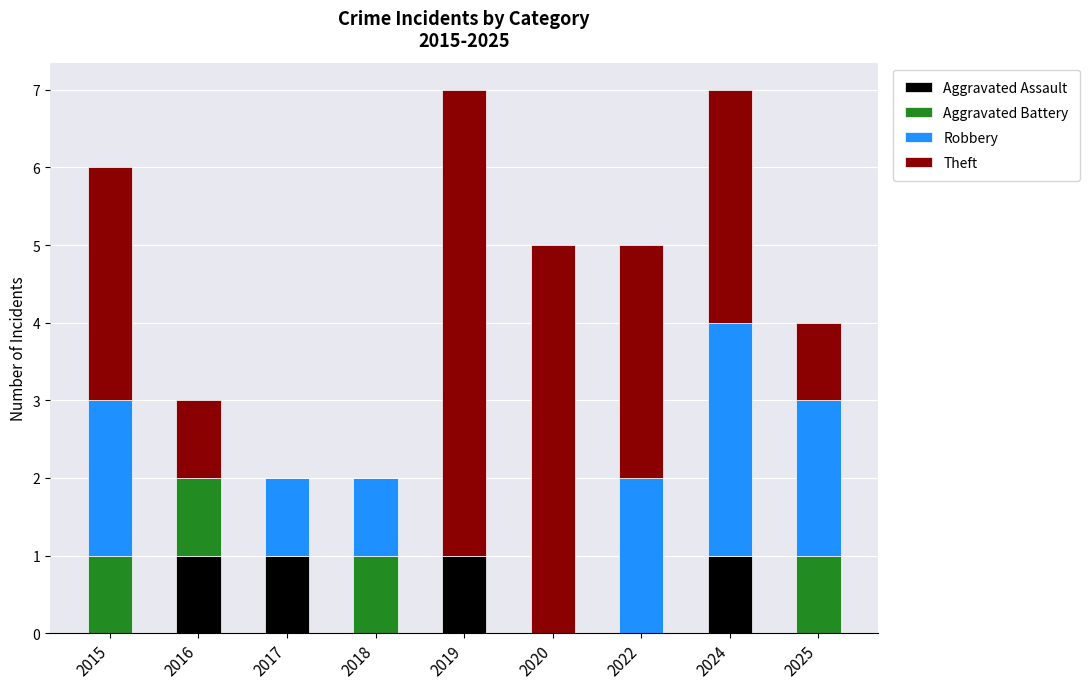

True or false: Aggravated Assault has a value of 1 at 2016.

True